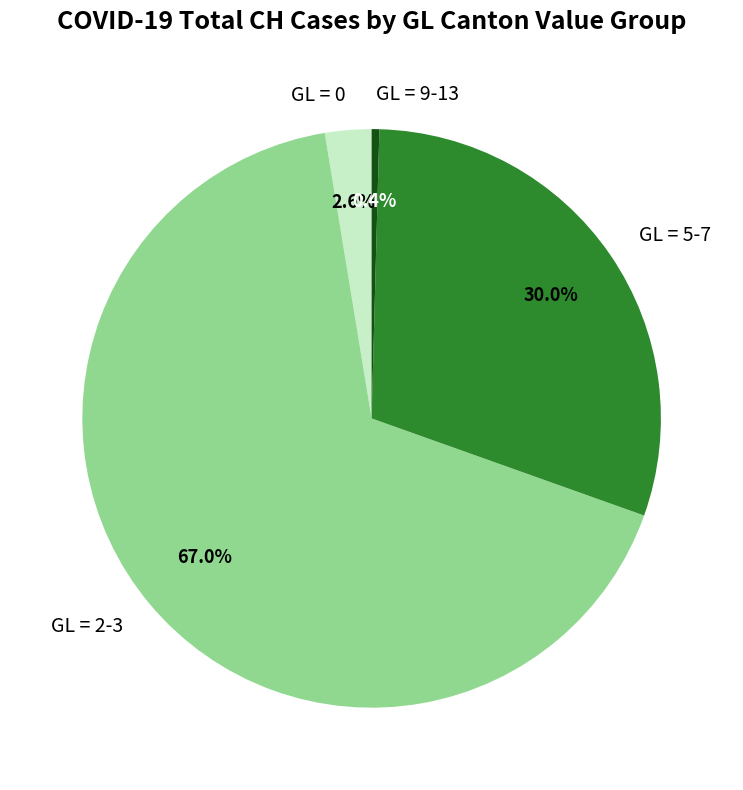

Do GL = 5-7 and GL = 9-13 together represent more than half of the pie?

No